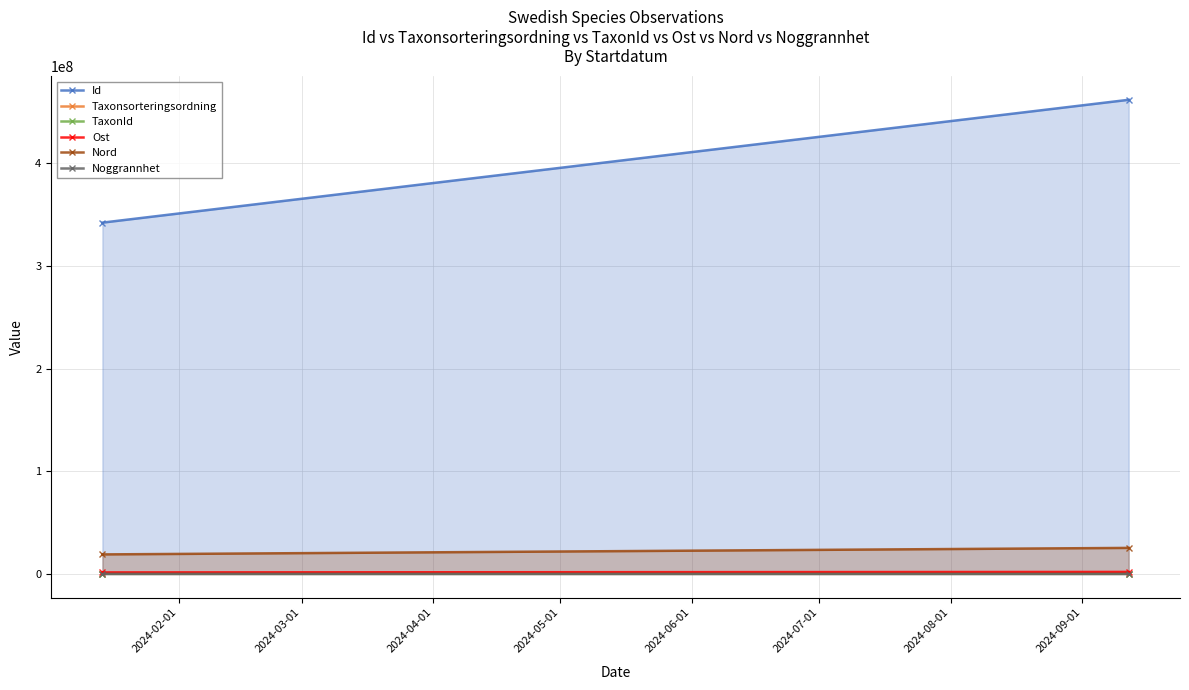

The Noggrannhet series shows 400 at 2024-03-01. True or false?

True